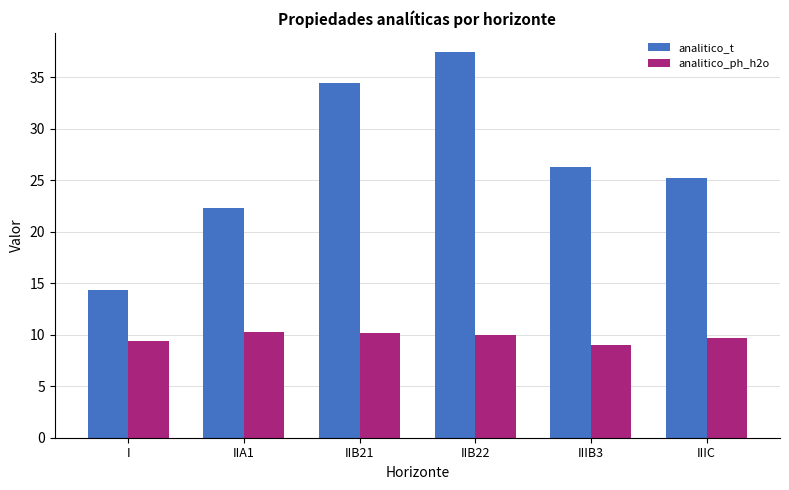

What is the difference between the highest and lowest values at IIIB3?

17.3